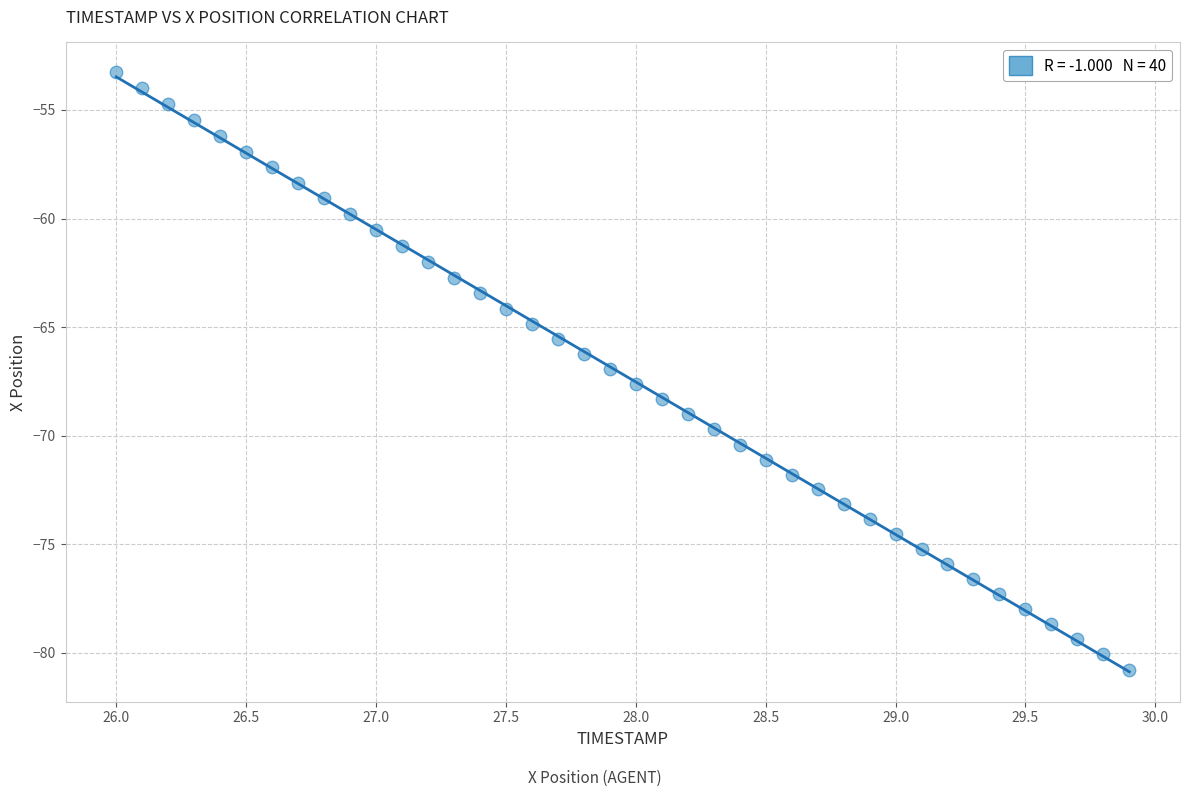

What is the range of X values (max minus min)?

3.9